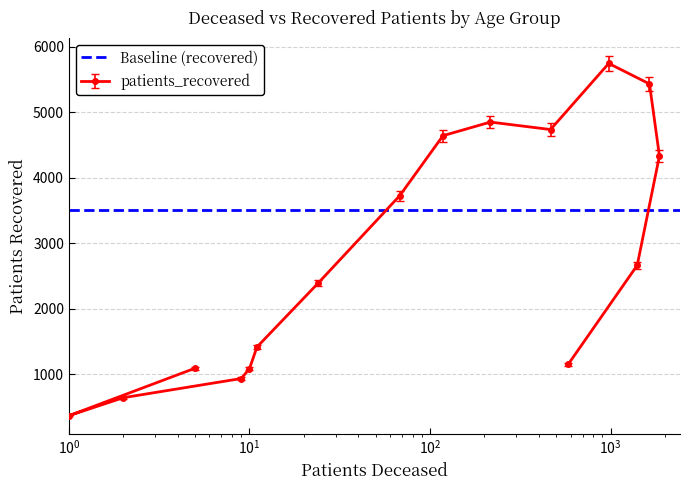

What is the value of the patients_recovered point at the 12th from the left?

1150